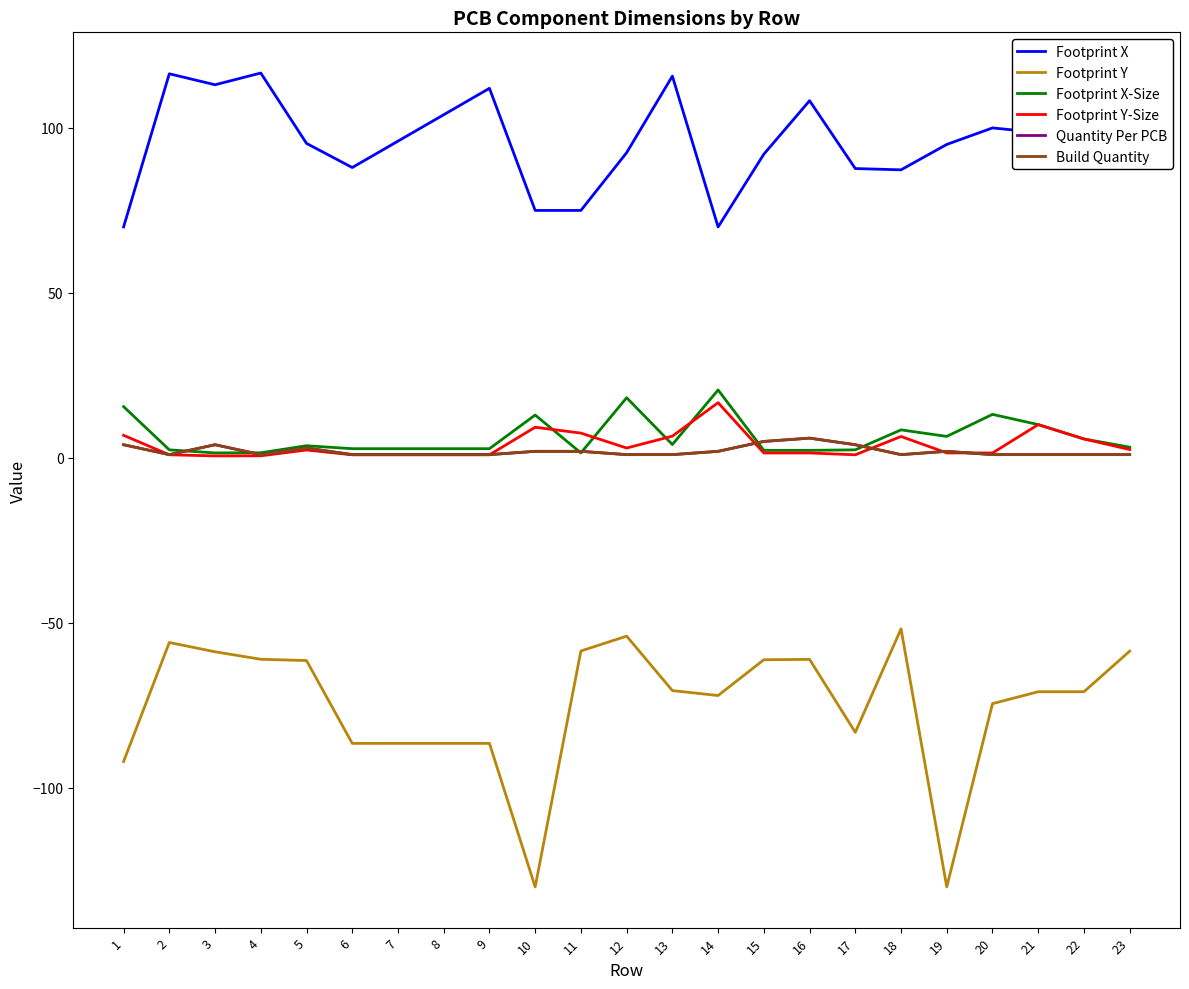

How many lines are shown in the chart?

6